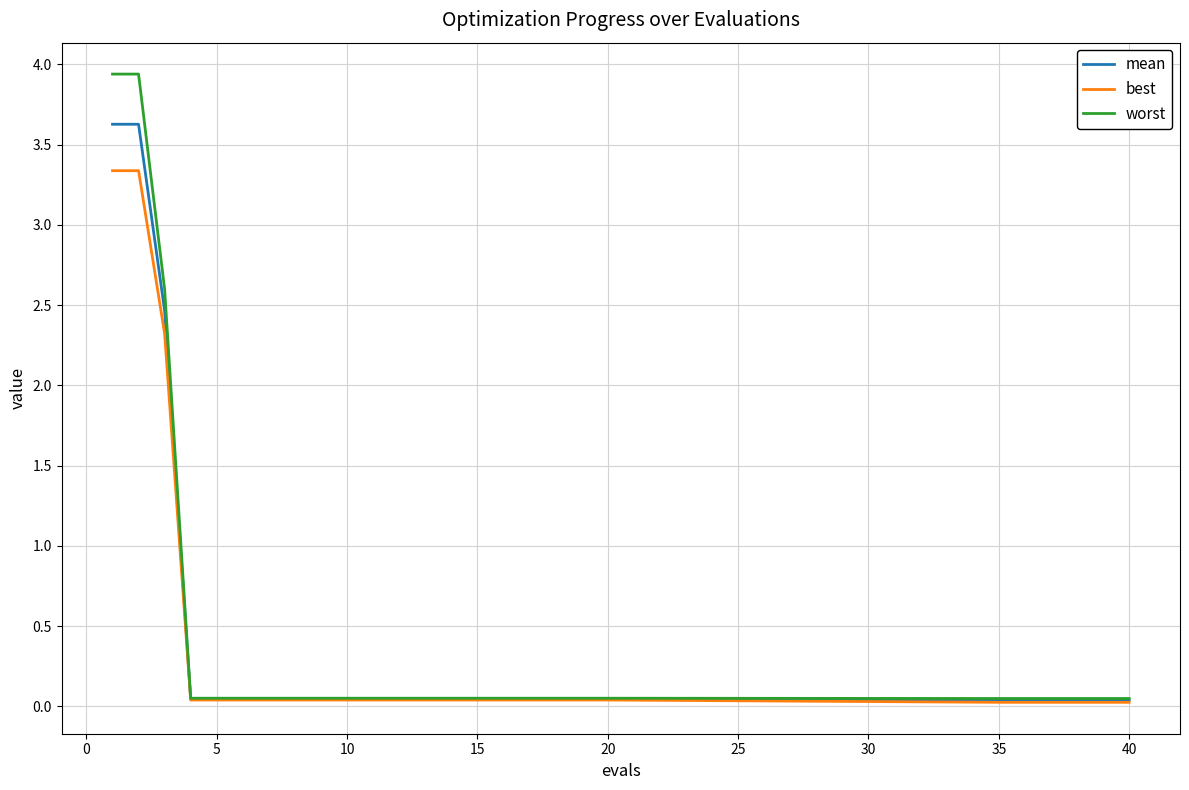

What is the difference between the maximum and minimum values in the mean series?

3.6